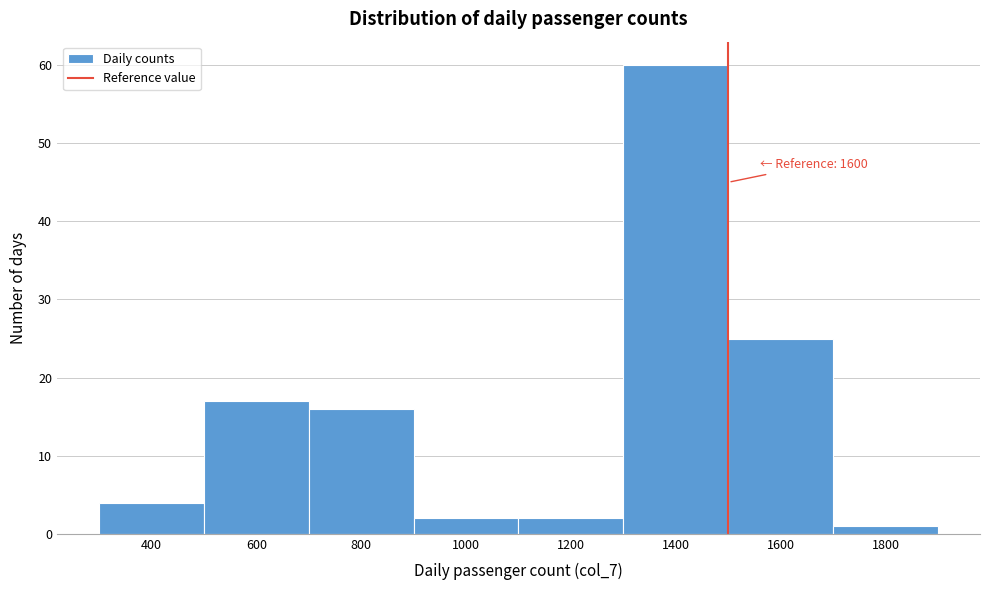

Reading left to right, transcribe all the data shown in this chart.

400=4	600=17	800=16	1000=2	1200=2	1400=60	1600=25	1800=1